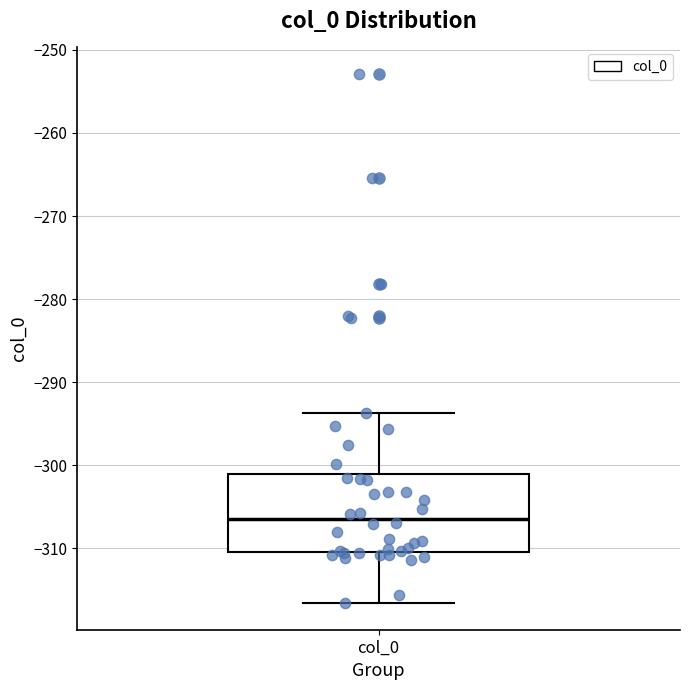

Read this box plot against the y-axis: the position of the median line, the range covered by the box, and the ends of both whiskers. The values are not printed on the chart, so give them approximately, as read against the axis.

median -306, box -310 to -301, whiskers -317 to -294